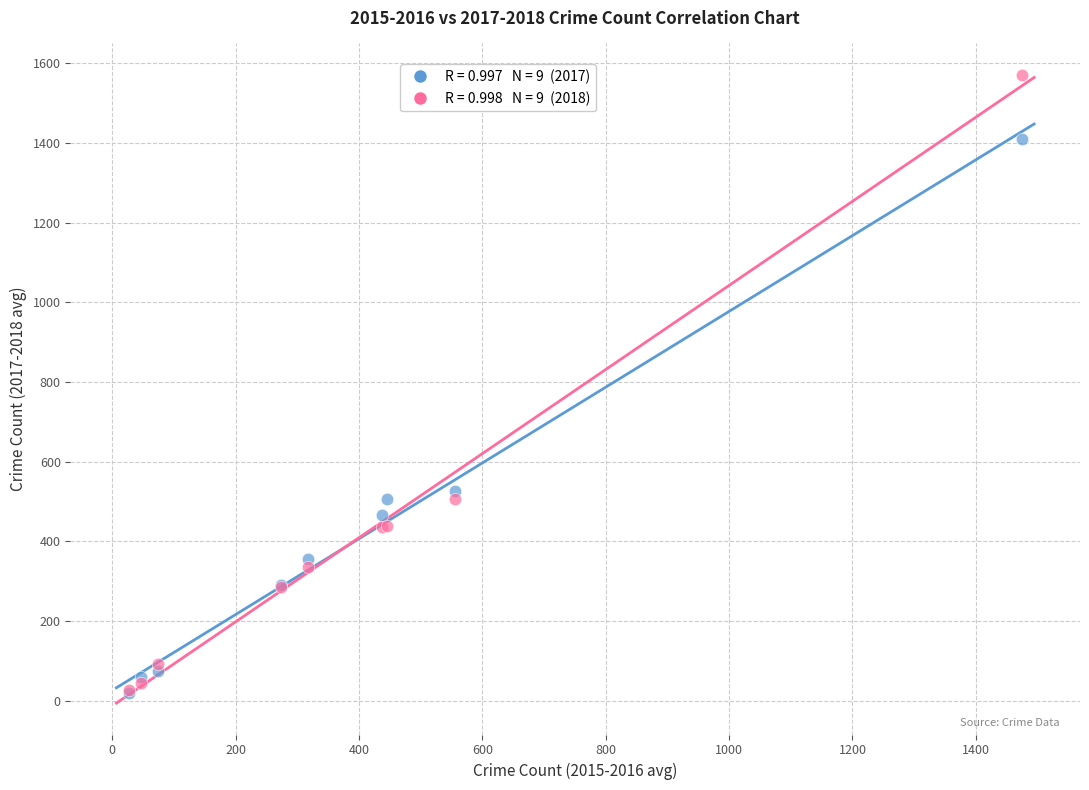

Across all series, what Y value is closest to 795?

525